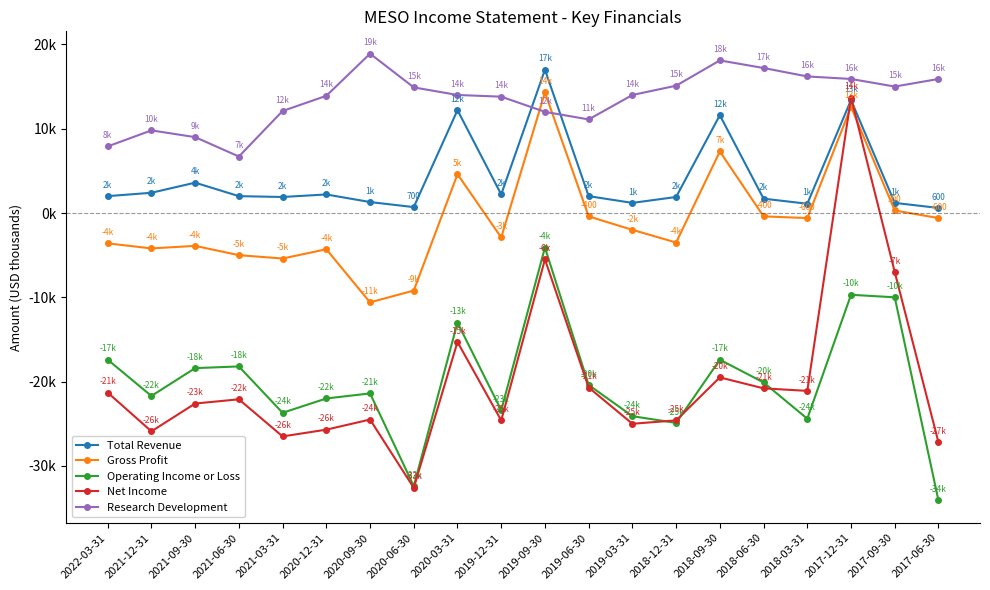

Which category has the highest value in the Net Income series?

2017-12-31